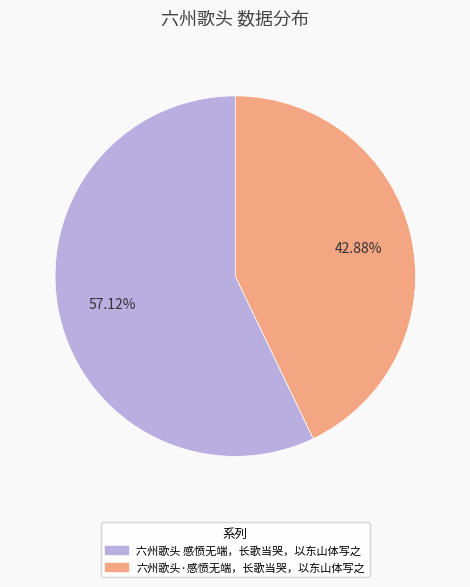

Which category has the biggest portion of the pie?

六州歌头 感愤无端，长歌当哭，以东山体写之